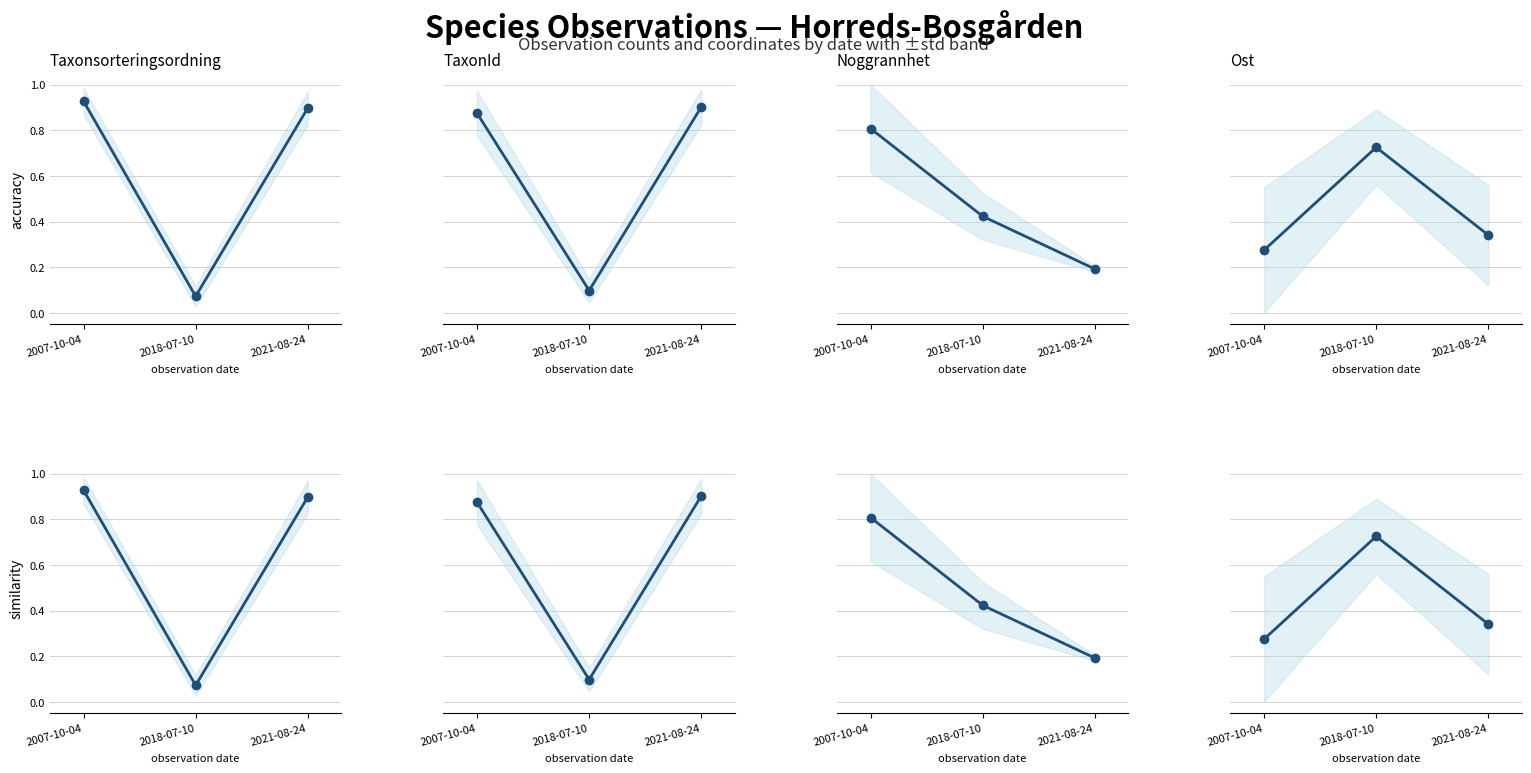

List the labels in order of Ost value, smallest first.

2007-10-04, 2021-08-24, 2018-07-10